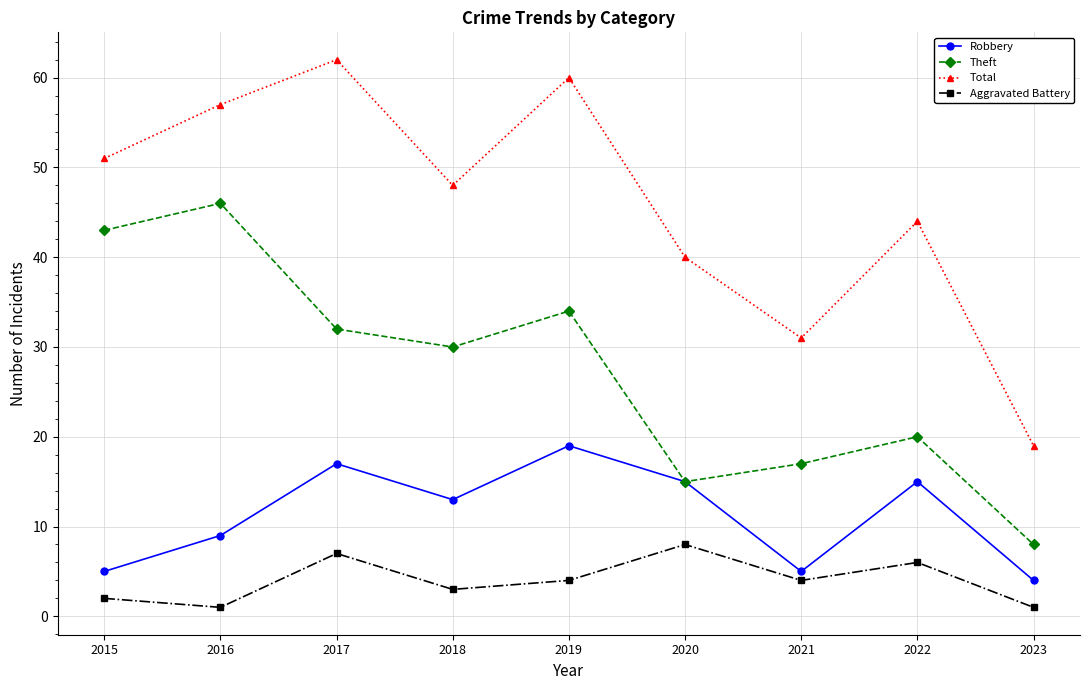

How many distinct data groups are displayed?

4